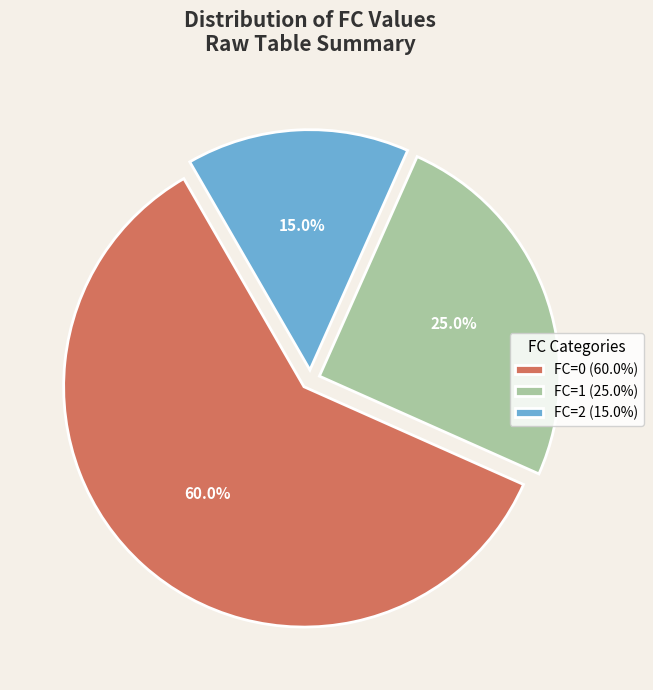

Which has a higher value, FC=0 (60.0%) or FC=1 (25.0%)?

FC=0 (60.0%)